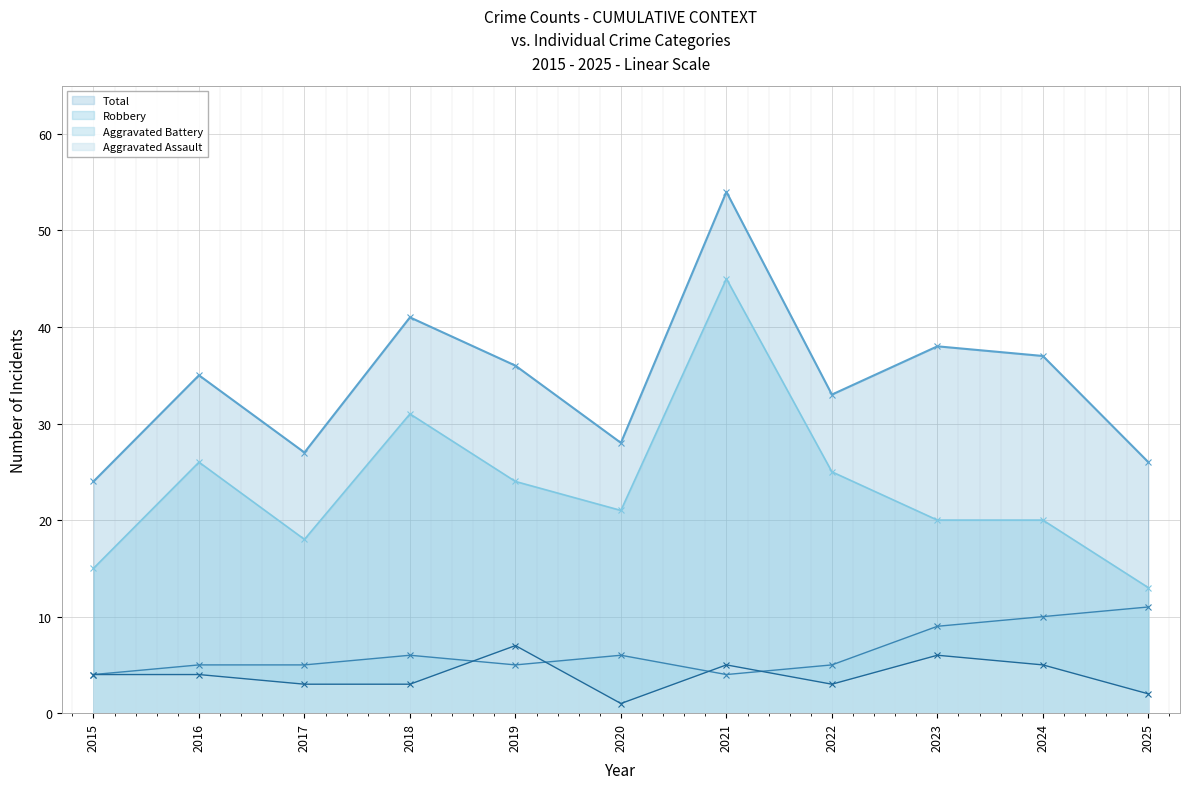

True or false: Aggravated Battery and Robbery intersect in this chart.

False